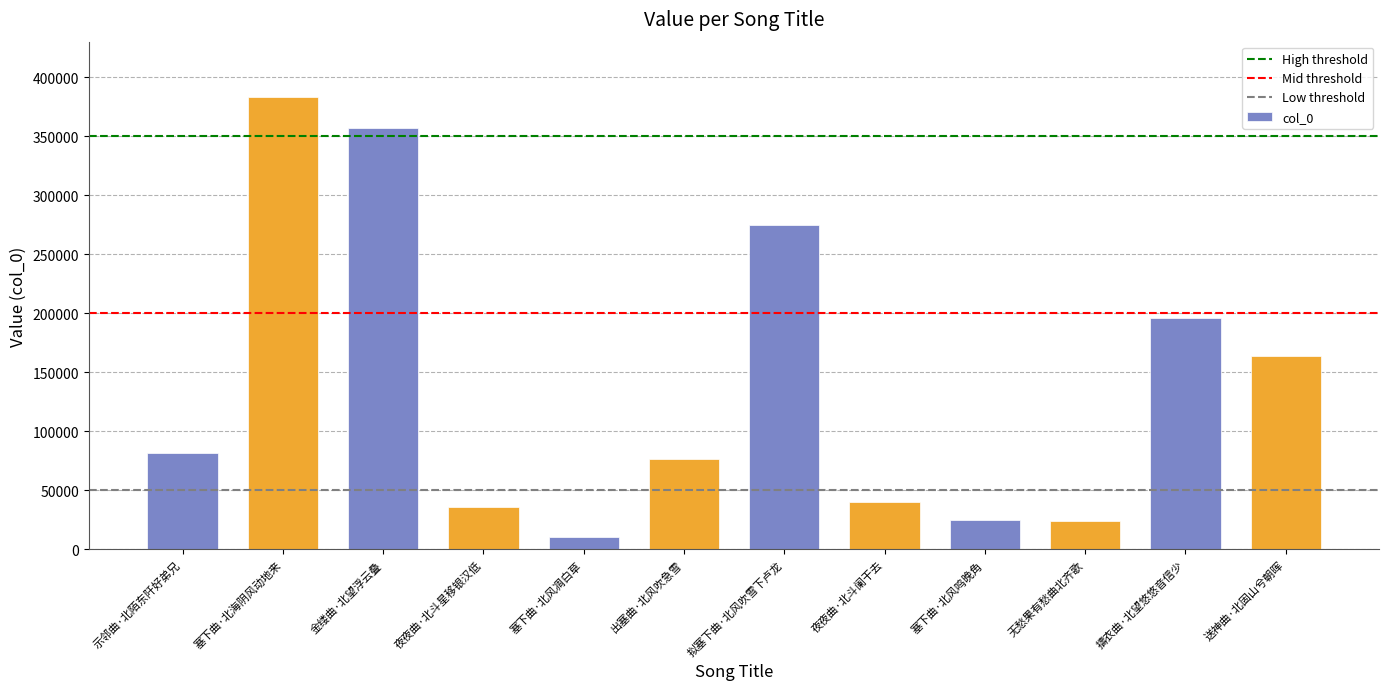

Which label corresponds to the largest value in the chart?

塞下曲·北海阴风动地来